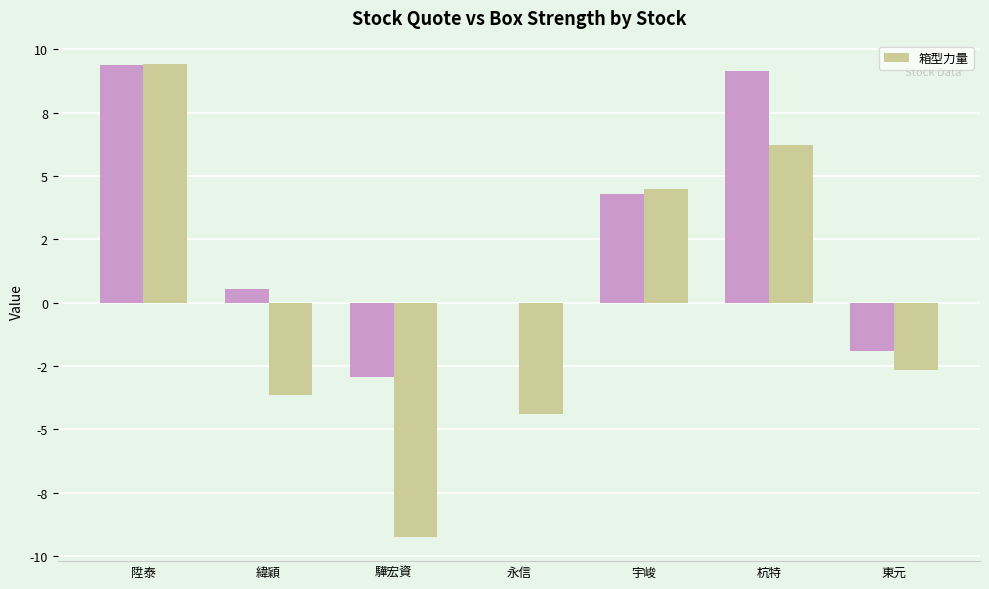

What is the label of the 3rd bar from the left?

驊宏資